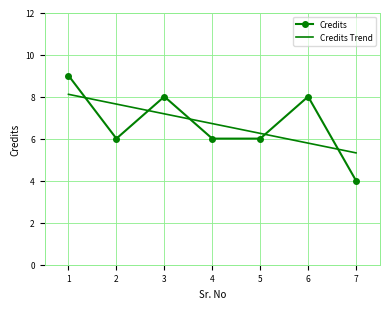

Count the number of data series in this chart.

2